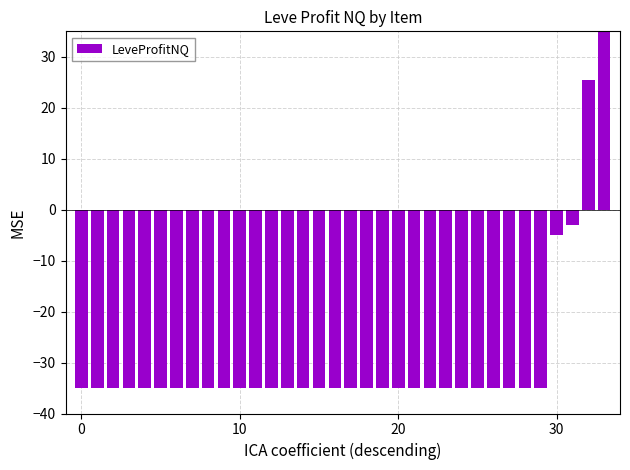

How many values are below zero?

32